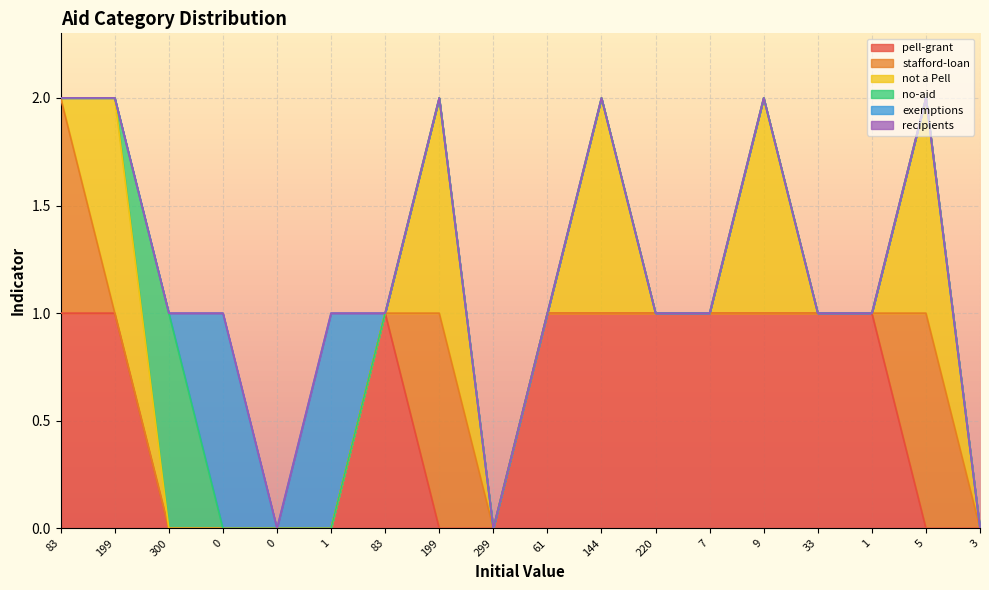

How many values in the exemptions series exceed 0?

2